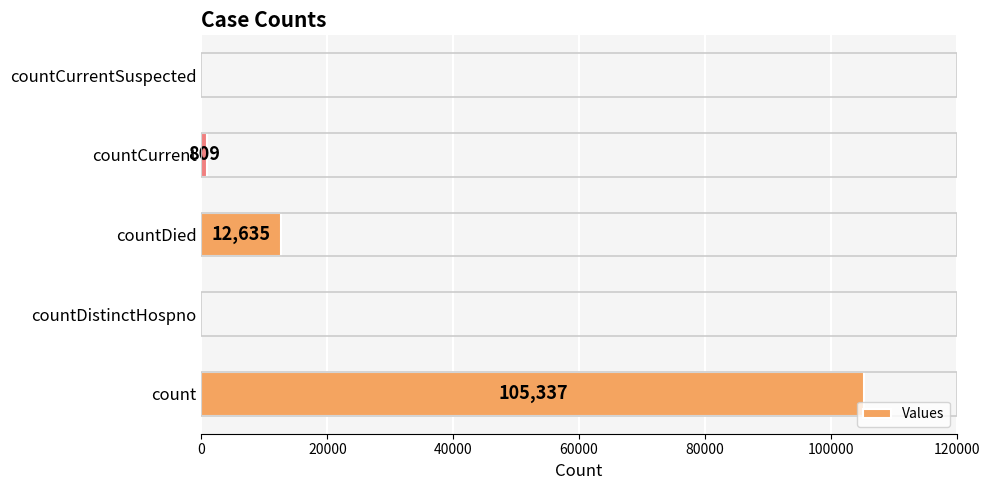

Reading bottom to top, extract all data points from this chart.

count=105337	countDistinctHospno=0	countDied=12635	countCurrent=809	countCurrentSuspected=0